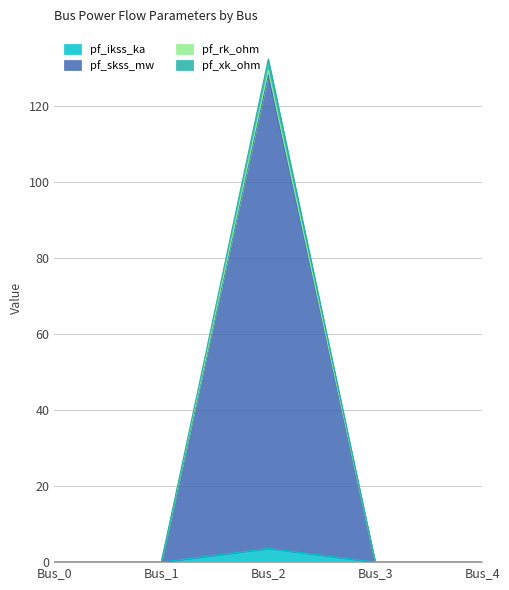

Does the chart display data point markers on the line(s)?

No